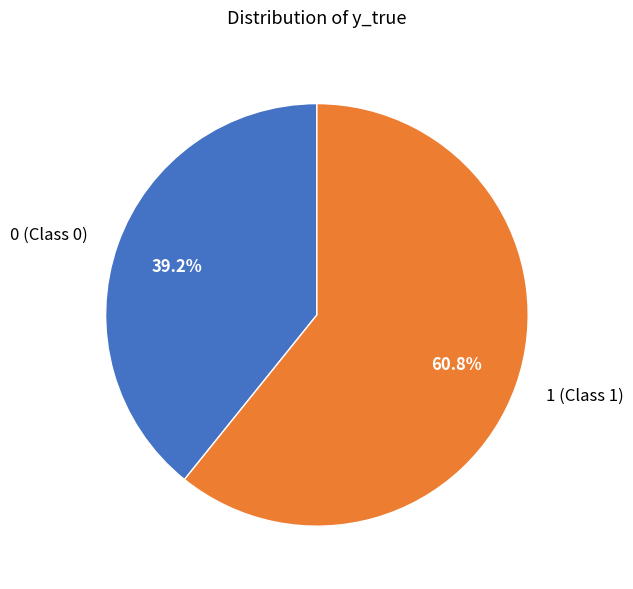

Is the sum of 1 (Class 1) and 0 (Class 0) greater than half?

Yes